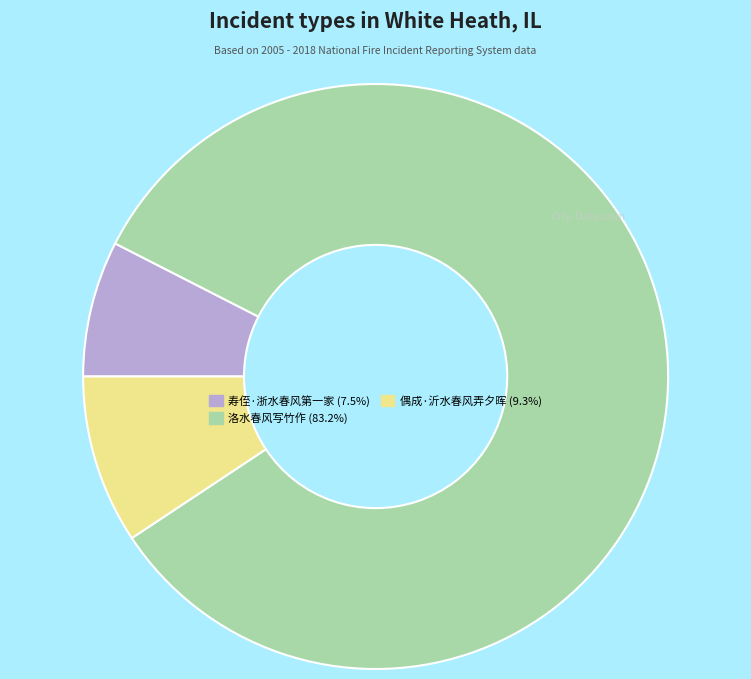

Combined, do 偶成·沂水春风弄夕晖 and 洛水春风写竹作 account for over 50%?

Yes